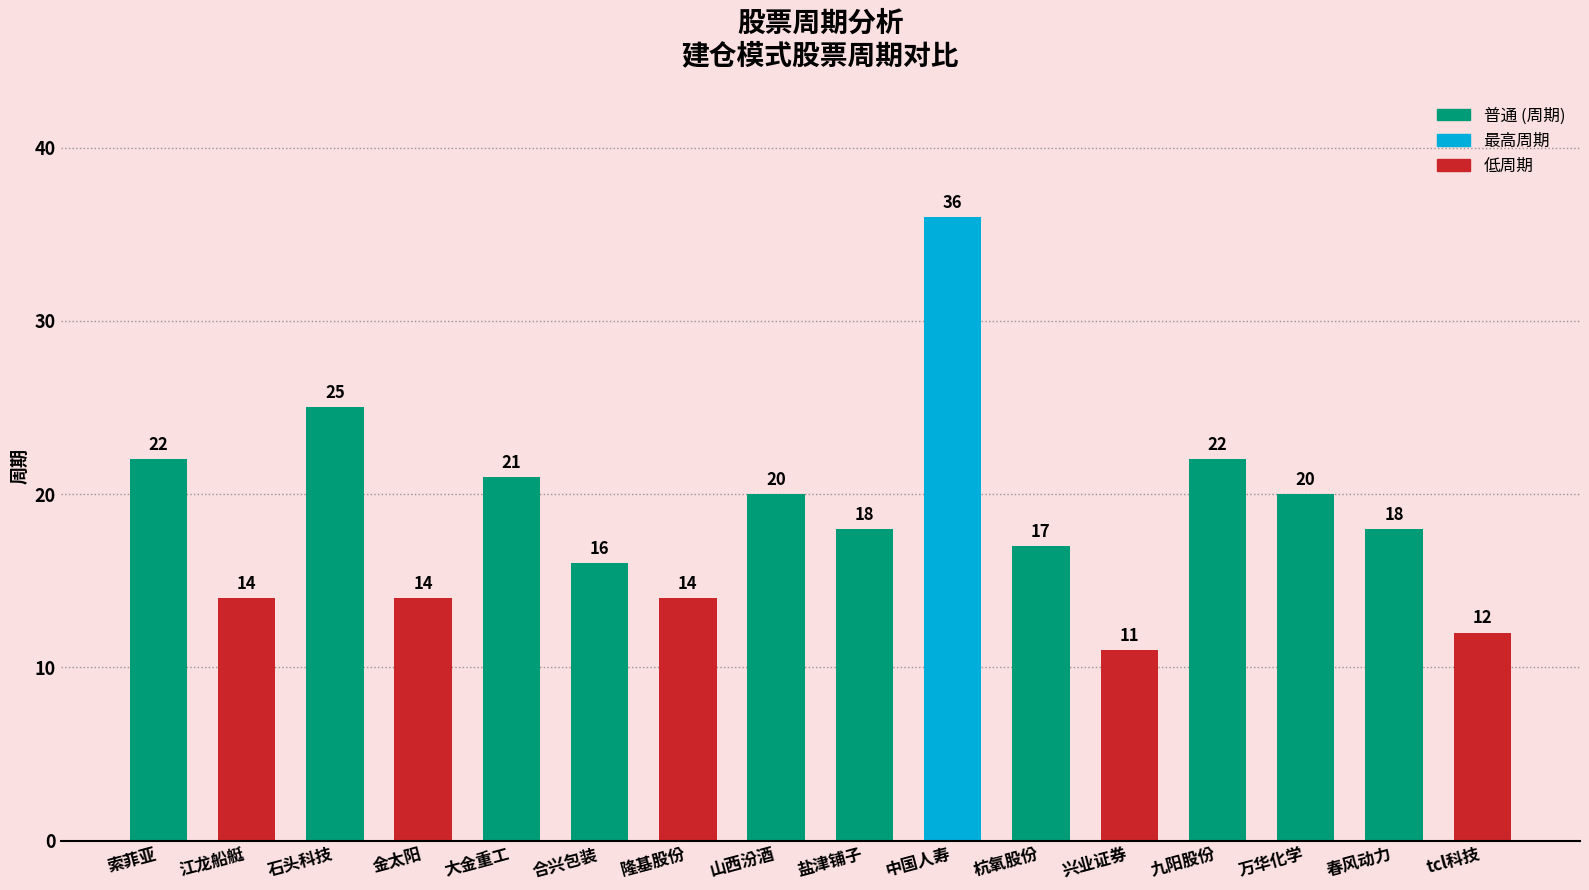

Where does the data first go above 18?

索菲亚